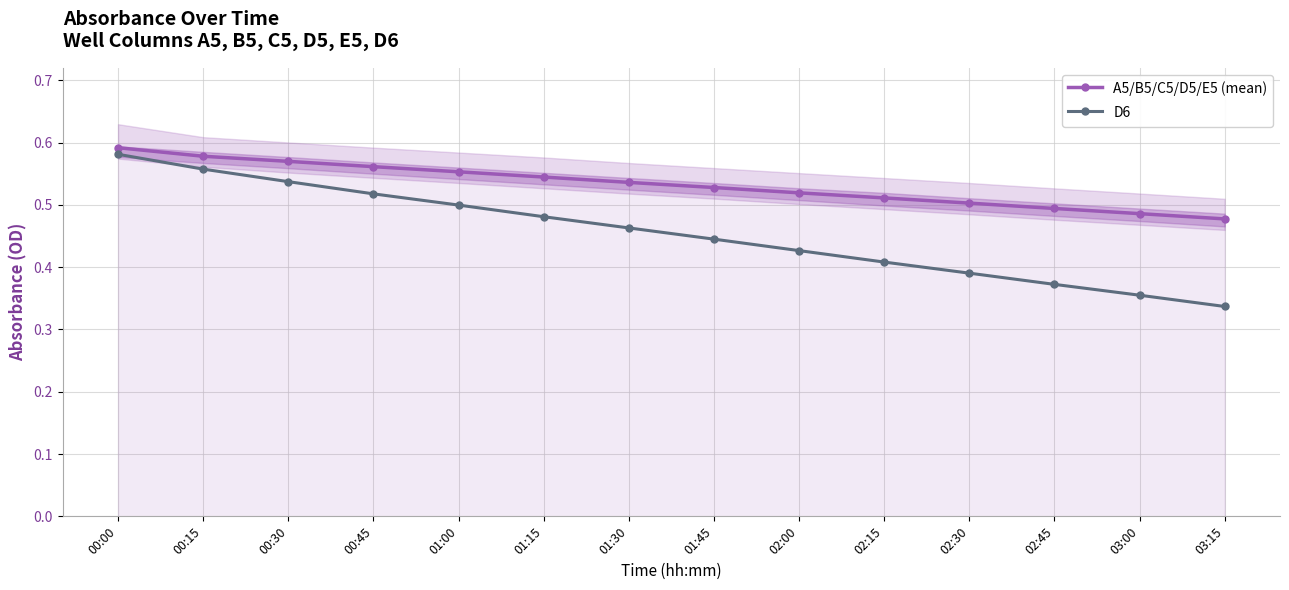

Rank the series at 01:00 from lowest to highest value.

D6, A5/B5/C5/D5/E5 (mean)